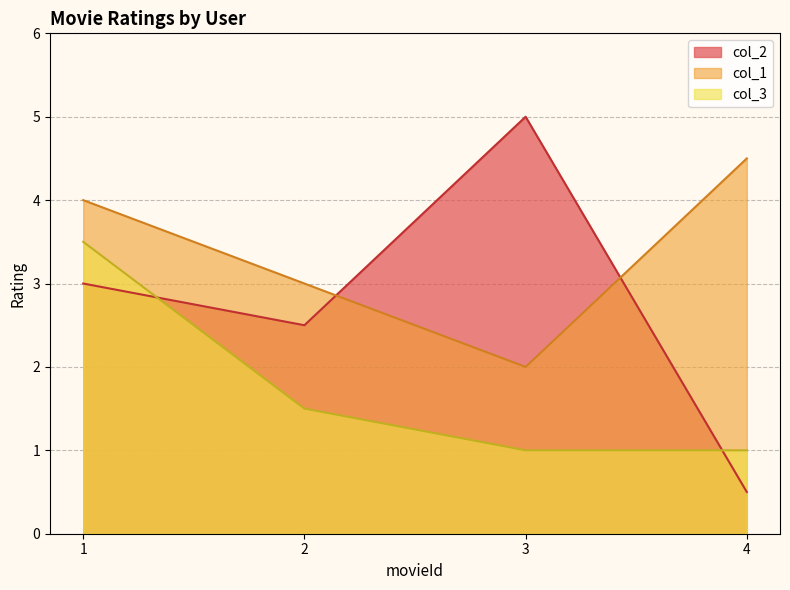

Between 1 and 2, which series saw the biggest shift?

col_3